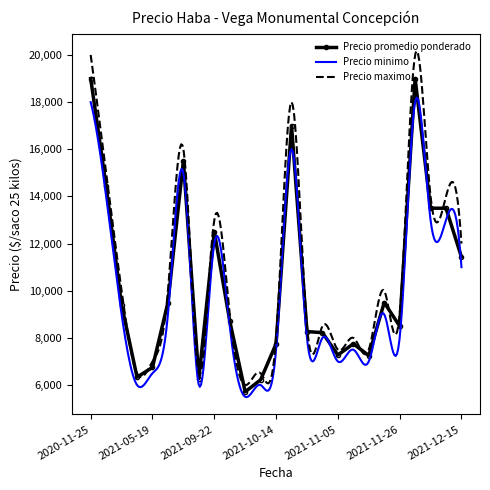

What is the sum of all Precio maximo values?

3192058.4